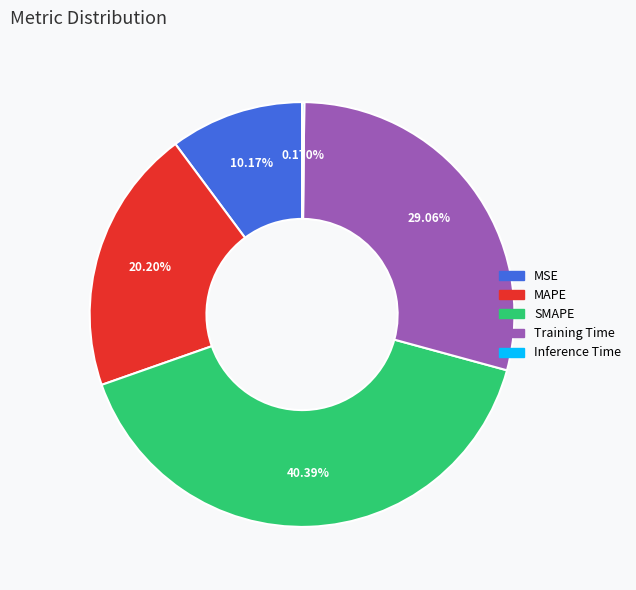

Is the sum of Training Time and MSE greater than half?

No